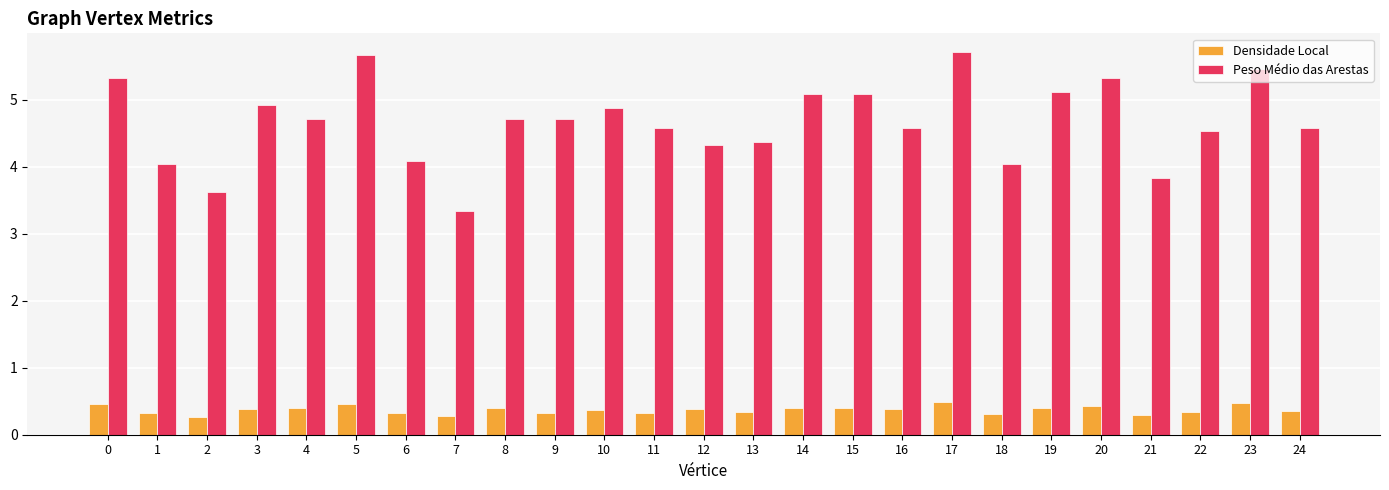

Reading left to right, list all the values displayed in this chart.

Densidade Local: 0=0.5	1=0.3	2=0.3	3=0.4	4=0.4	5=0.5	6=0.3	7=0.3	8=0.4	9=0.3	10=0.4	11=0.3	12=0.4	13=0.3	14=0.4	15=0.4	16=0.4	17=0.5	18=0.3	19=0.4	20=0.4	21=0.3	22=0.3	23=0.5	24=0.3
Peso Médio das Arestas: 0=5.3	1=4.0	2=3.6	3=4.9	4=4.7	5=5.7	6=4.1	7=3.3	8=4.7	9=4.7	10=4.9	11=4.6	12=4.3	13=4.4	14=5.1	15=5.1	16=4.6	17=5.7	18=4.0	19=5.1	20=5.3	21=3.8	22=4.5	23=5.5	24=4.6